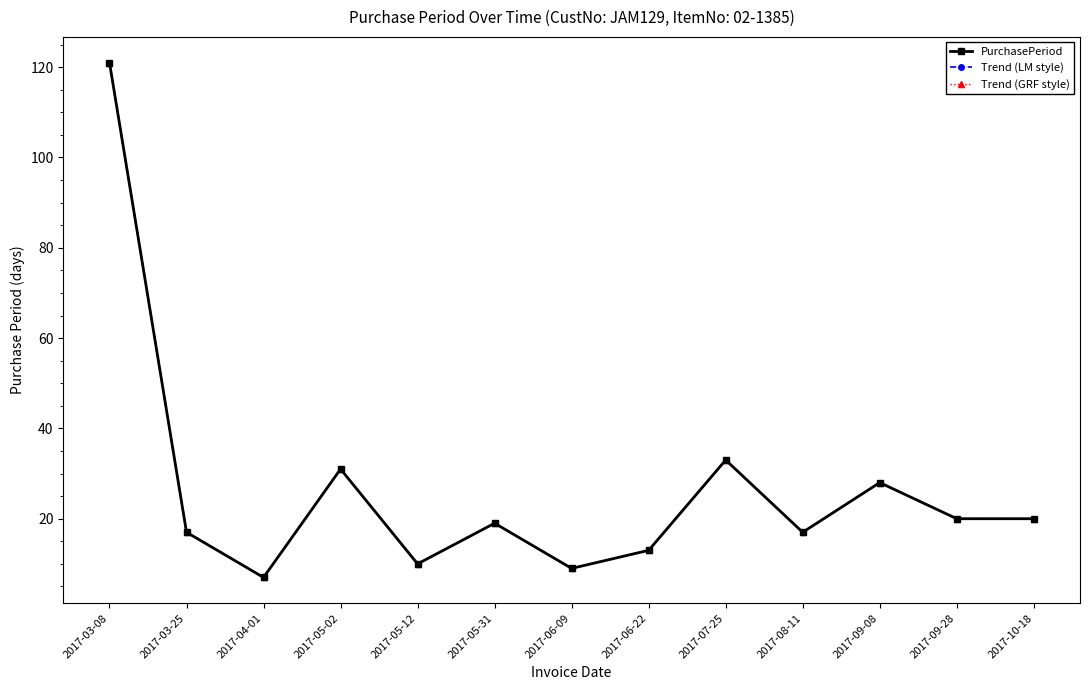

What is the difference between the maximum and minimum values in the Trend (LM style) series?

114